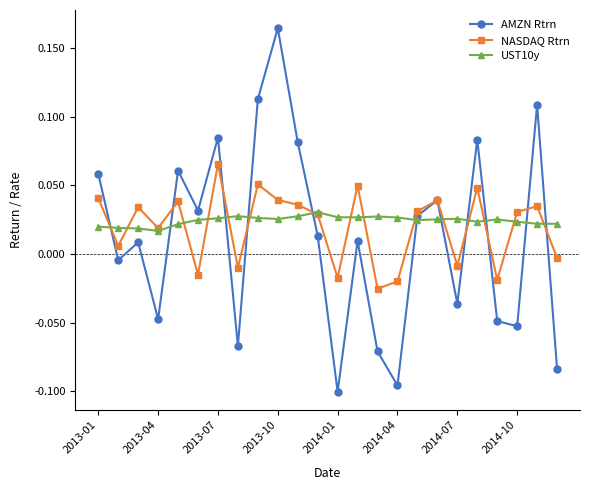

How many interior local peaks does the AMZN Rtrn series have?

8